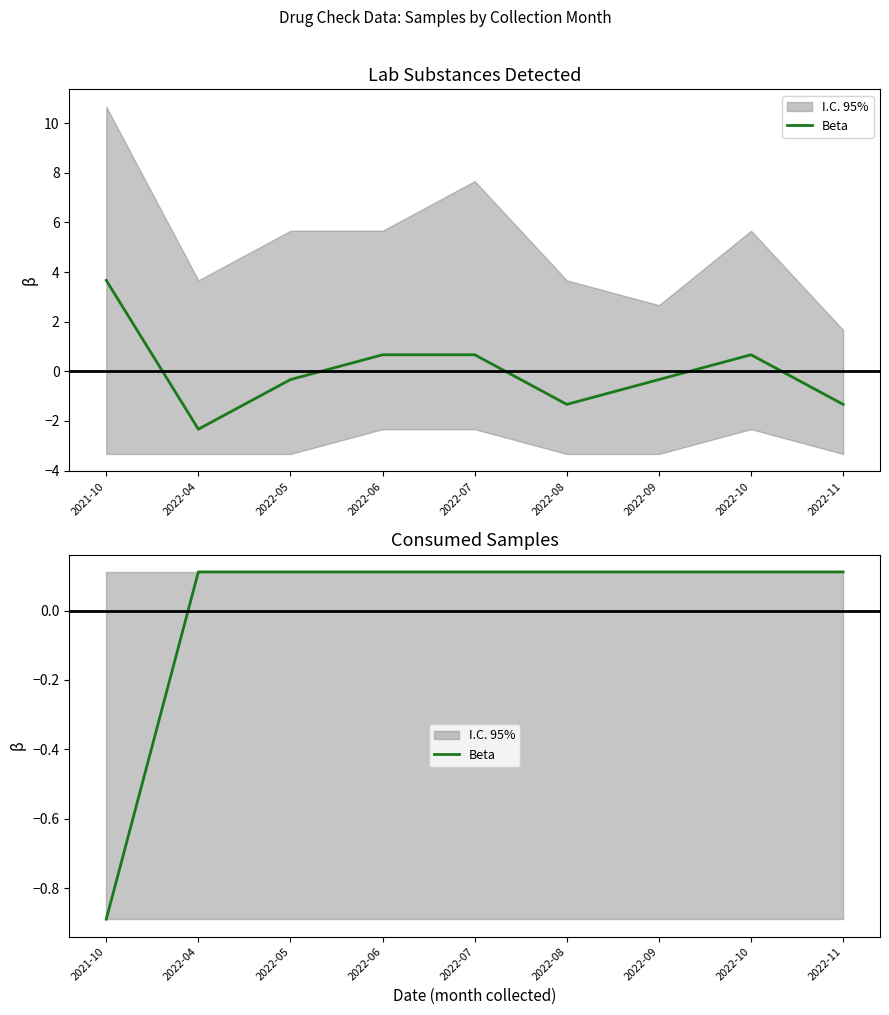

Which label corresponds to the largest value in the chart?

2022-04